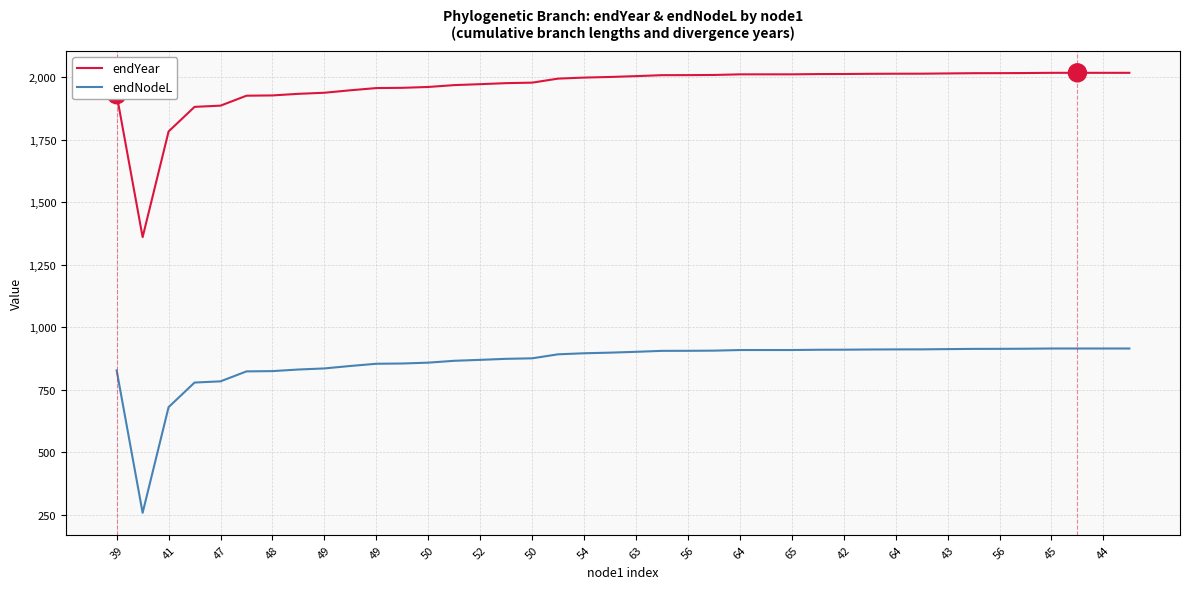

What are all the series names shown in the legend?

endYear, endNodeL